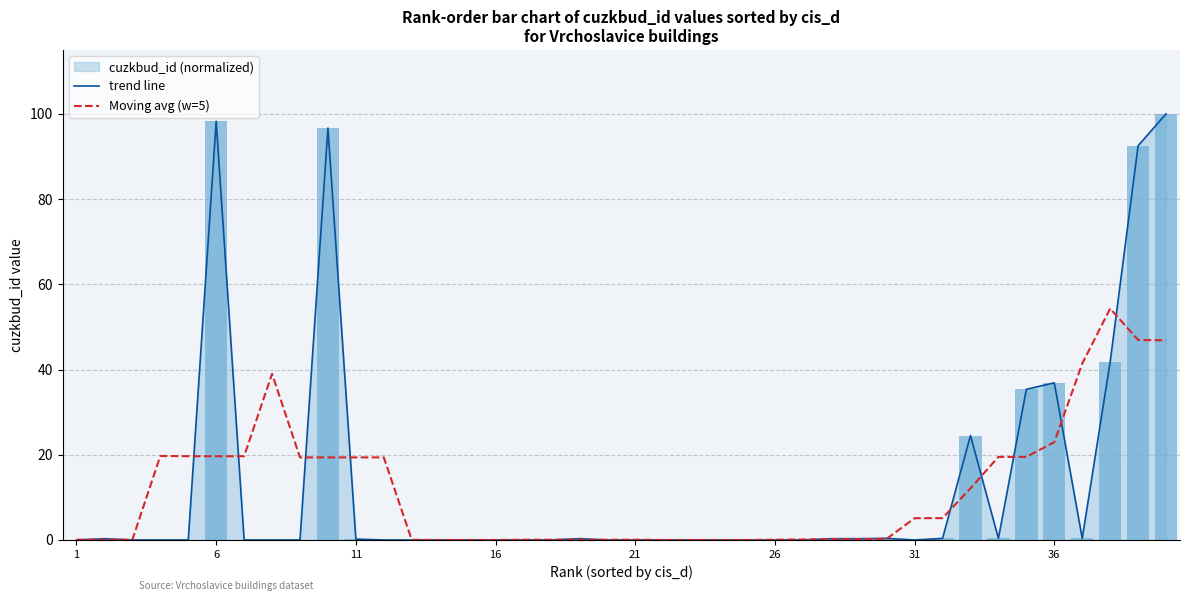

Reading left to right, what are all the values shown in this chart?

trend line: 0.0	0.3	0.0	0.0	0.0	98.3	0.0	0.0	0.0	96.7	0.2	0.0	0.0	0.0	0.0	0.0	0.0	0.0	0.3	0.0	0.0	0.0	0.0	0.0	0.0	0.0	0.0	0.3	0.3	0.4	0.0	0.4	24.5	0.4	35.4	36.9	0.4	41.8	92.5	100.0
Moving avg (w=5): 0.1	0.1	0.1	19.7	19.7	19.7	19.7	39.0	19.4	19.4	19.4	19.4	0.0	0.0	0.0	0.0	0.1	0.1	0.1	0.1	0.1	0.0	0.0	0.0	0.0	0.1	0.1	0.2	0.2	0.3	5.1	5.1	12.1	19.5	19.5	23.0	41.4	54.3	46.9	46.9